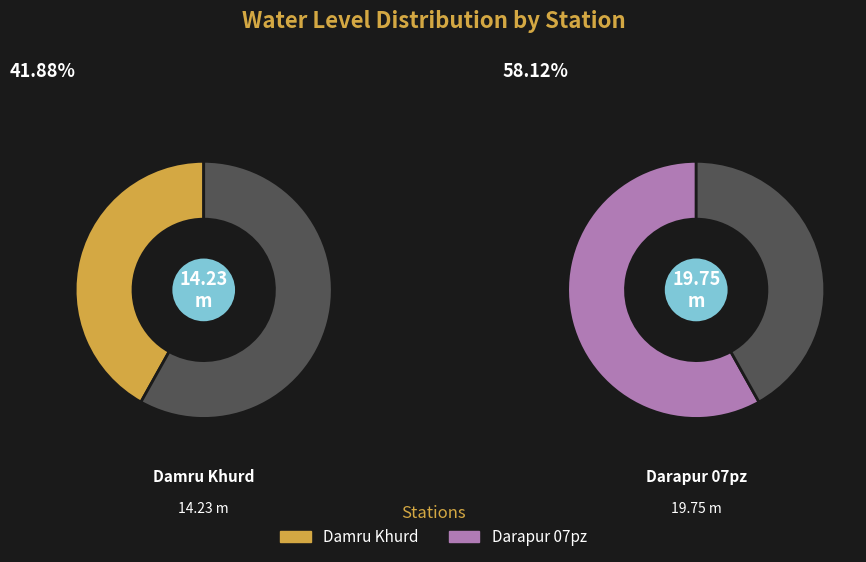

Which slice is the smallest?

Damru Khurd